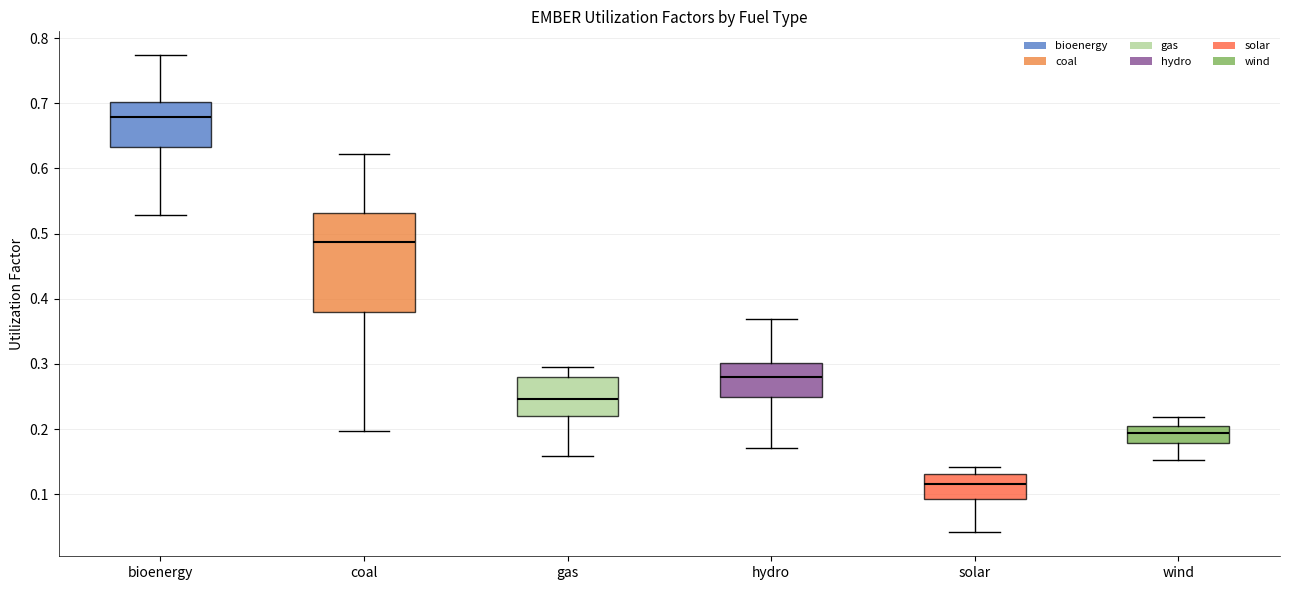

Which box's median line is the highest?

bioenergy